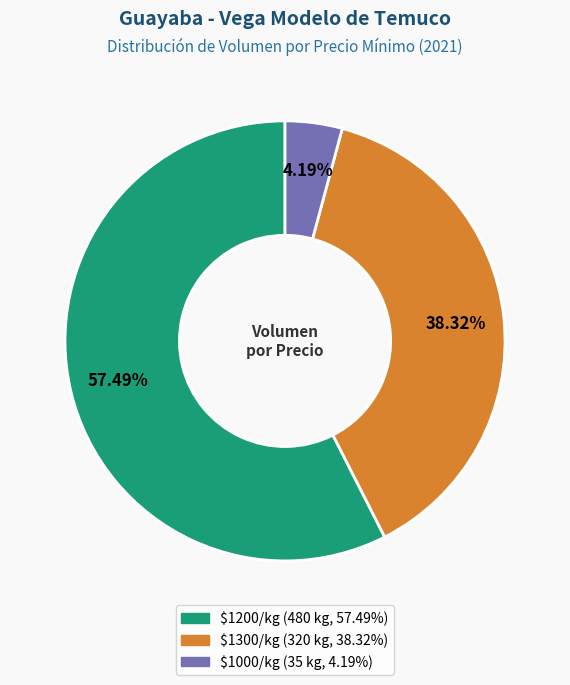

Does any single category account for the majority?

Yes